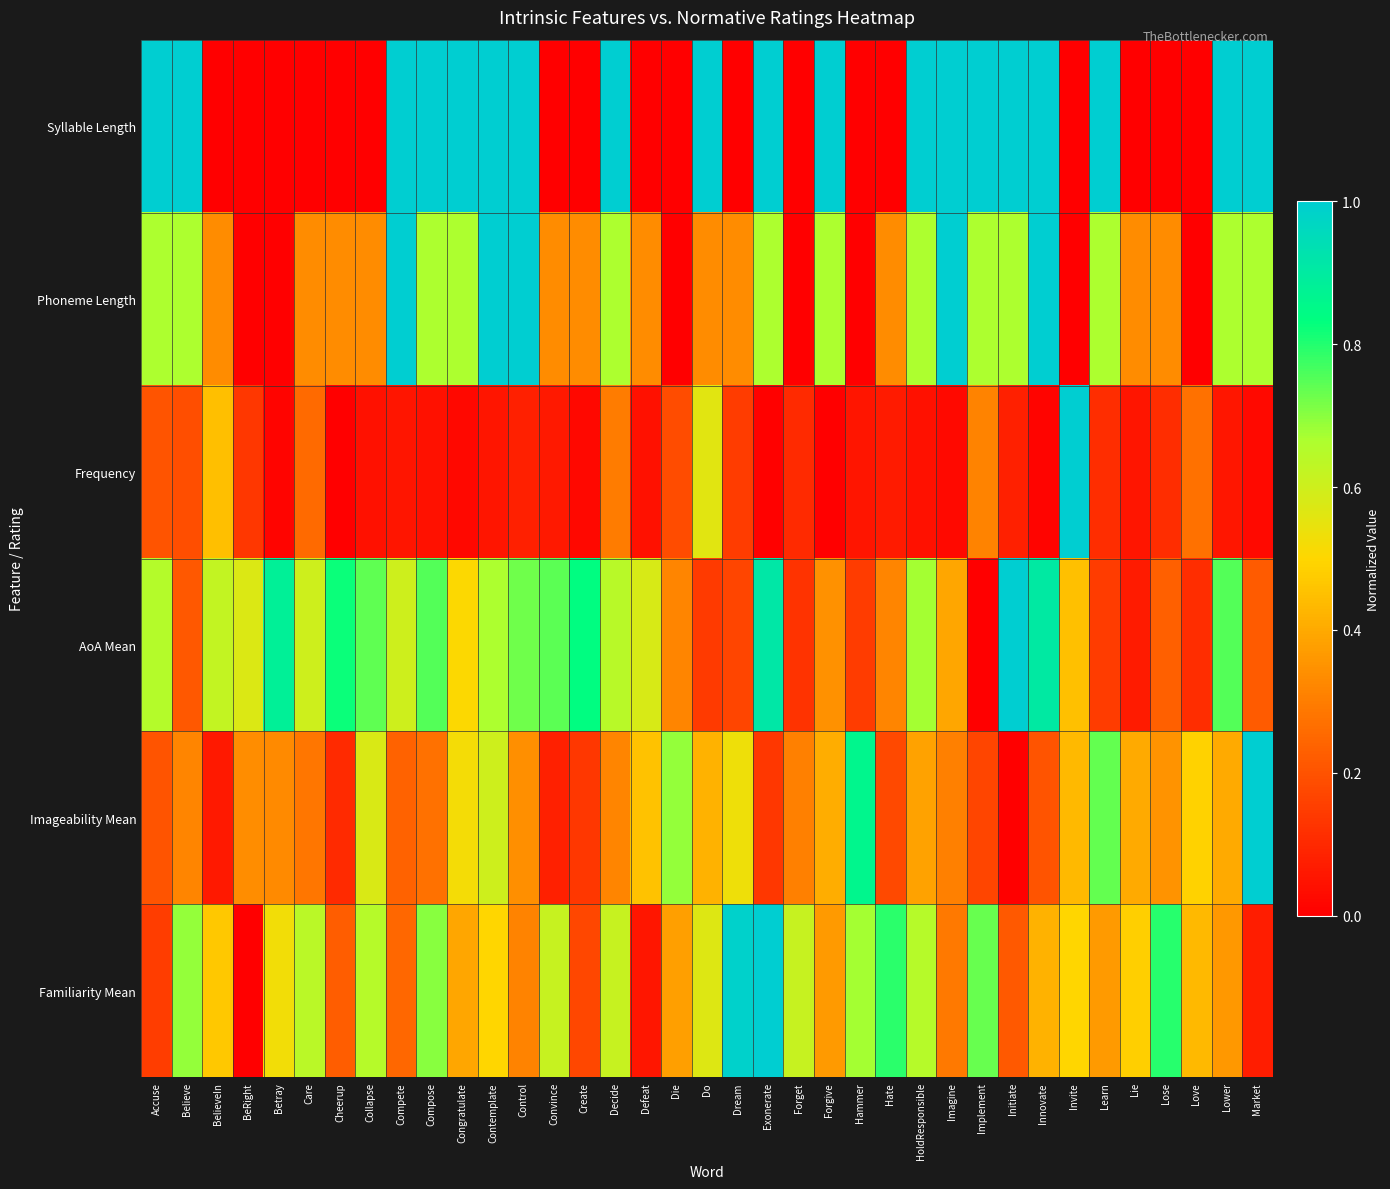

What is the difference between the highest and lowest values at Invite?

1.0